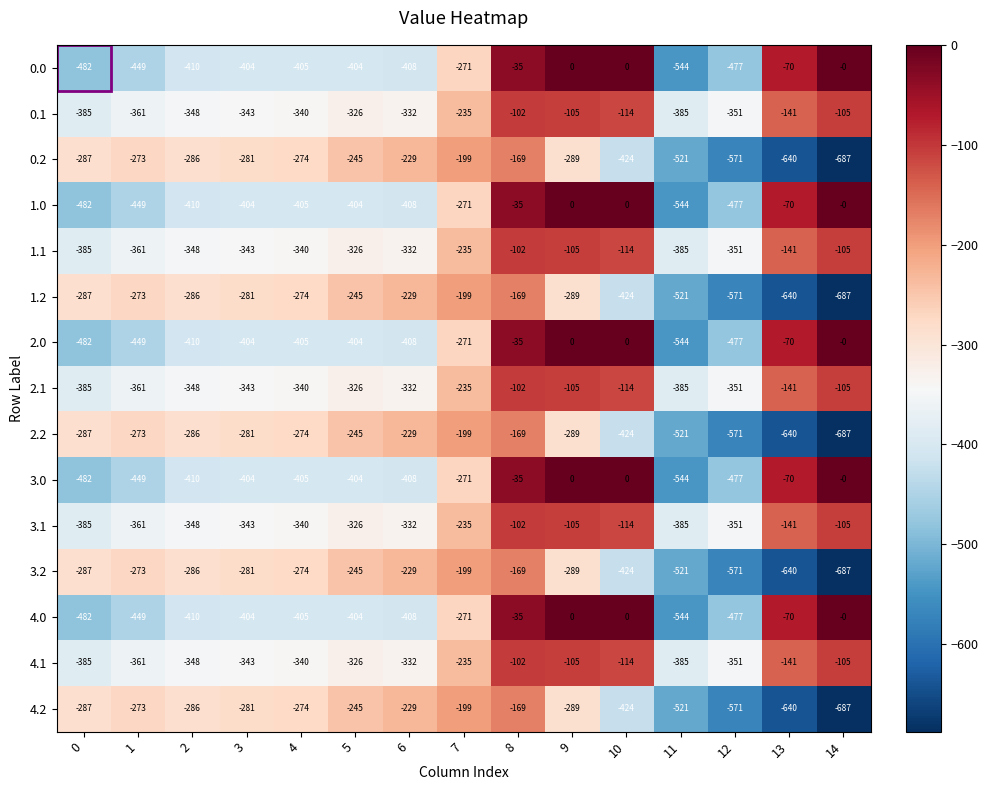

How many categories are shown in the chart?

15